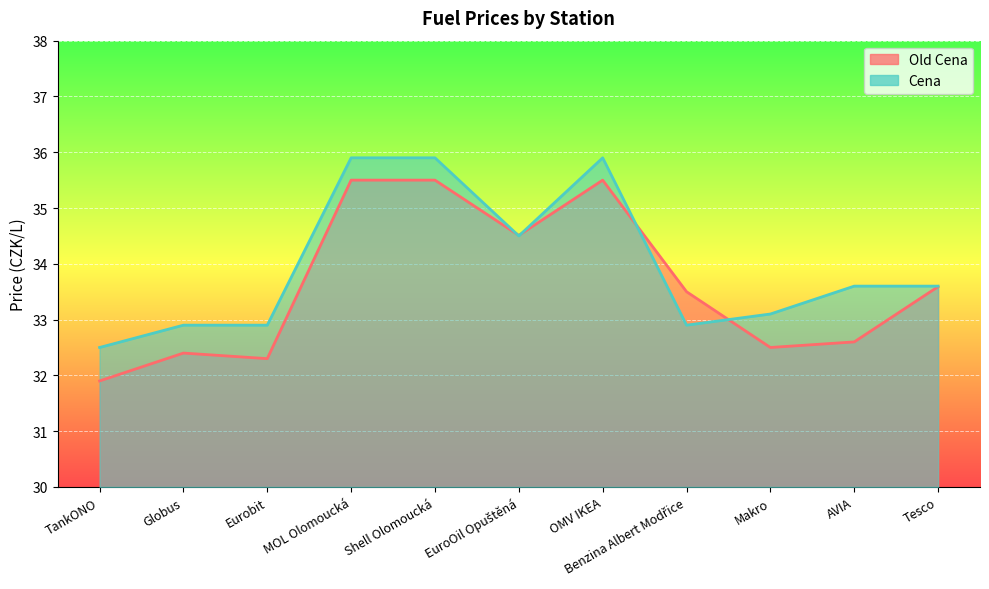

Does the chart display data point markers on the line(s)?

No